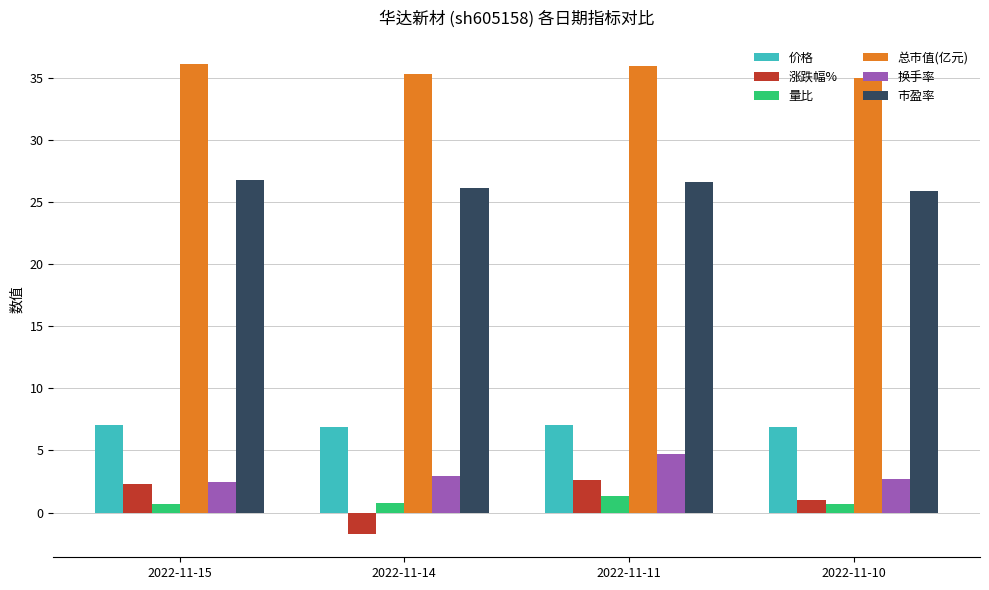

Are the bars grouped side by side (vs. stacked)?

Yes